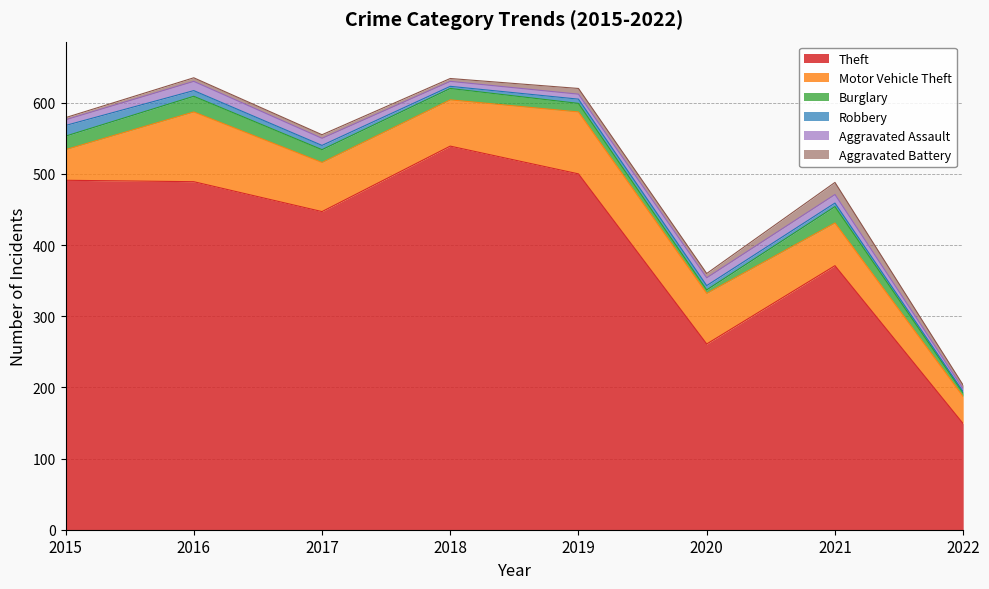

Is the value of Aggravated Assault at 2019 greater than the value of Burglary at 2015?

No